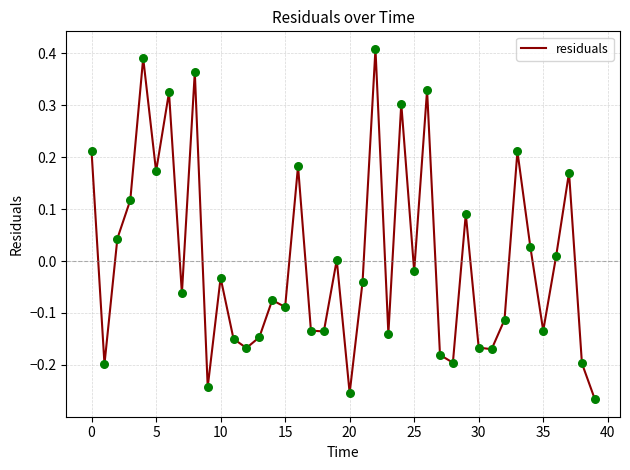

What is the difference between the maximum and minimum values?

0.7